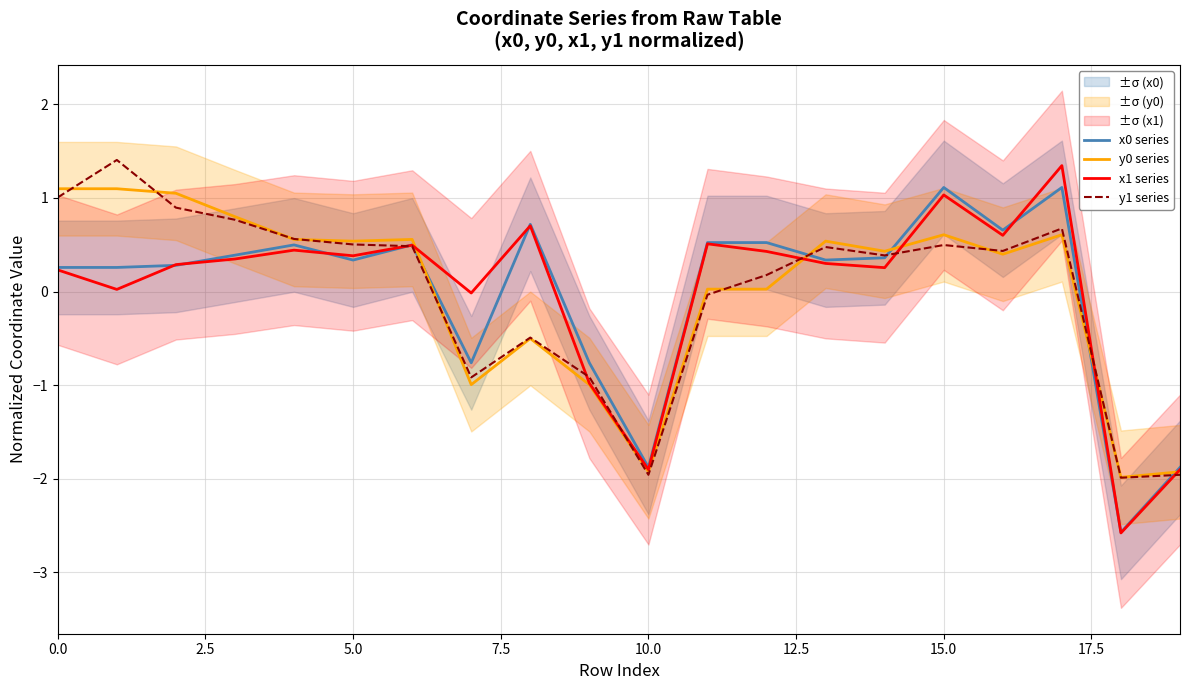

What is the maximum value for x1 series?

1.3